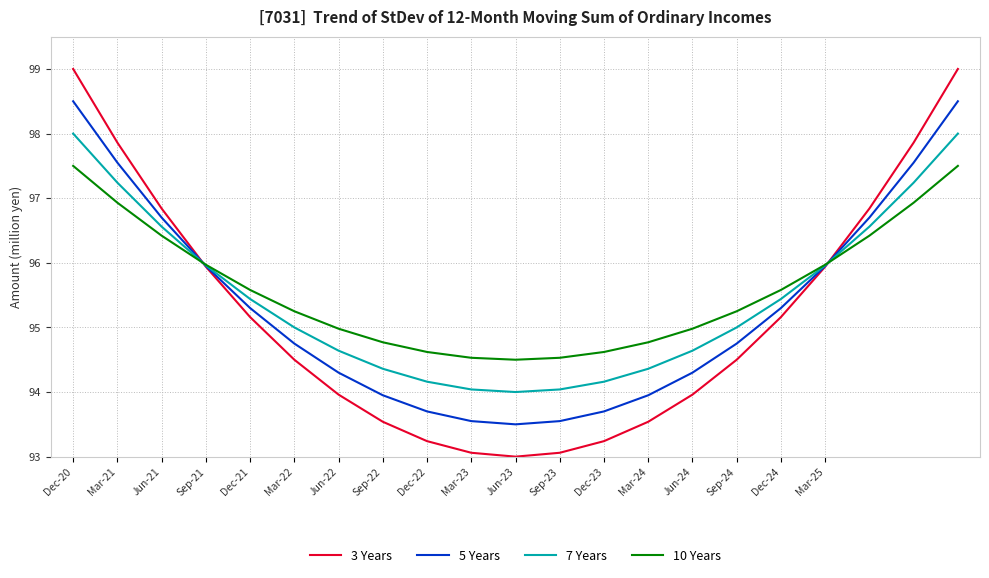

What is the sum of all 7 Years values?

2004.8